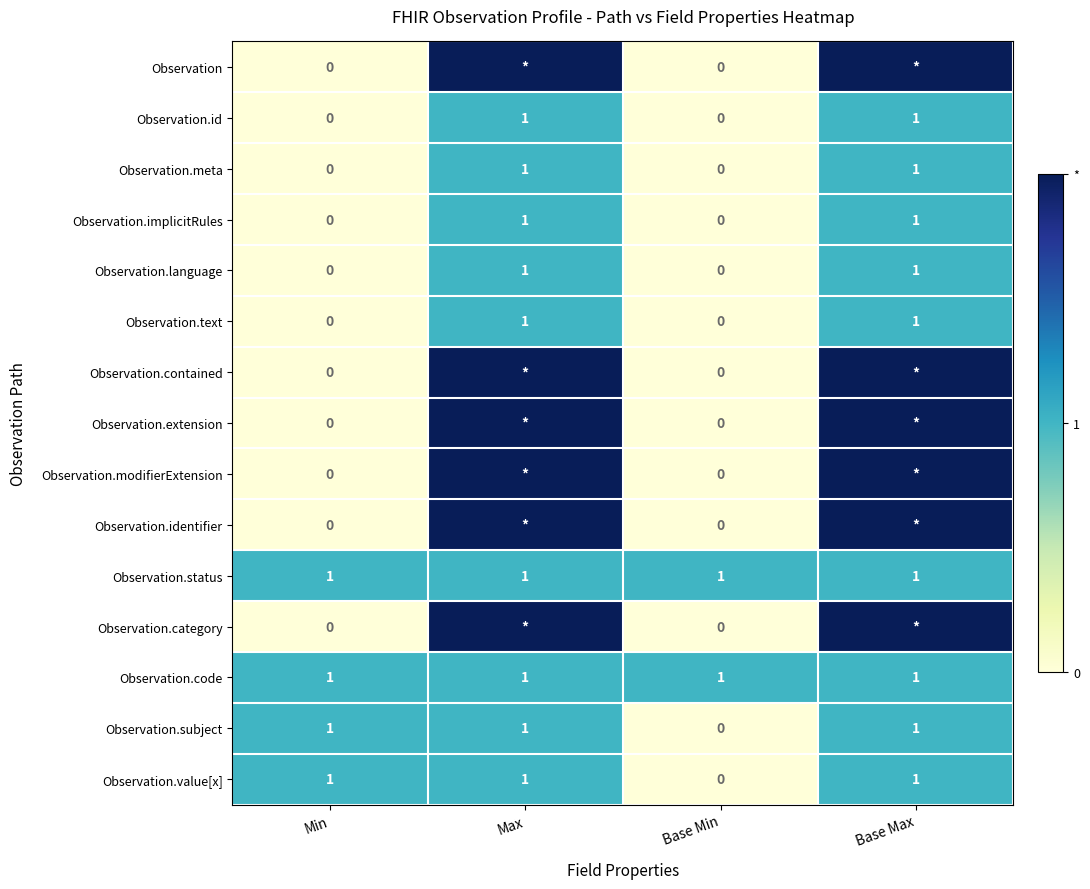

What is the difference between the second highest and second lowest values in the Observation.id series?

1